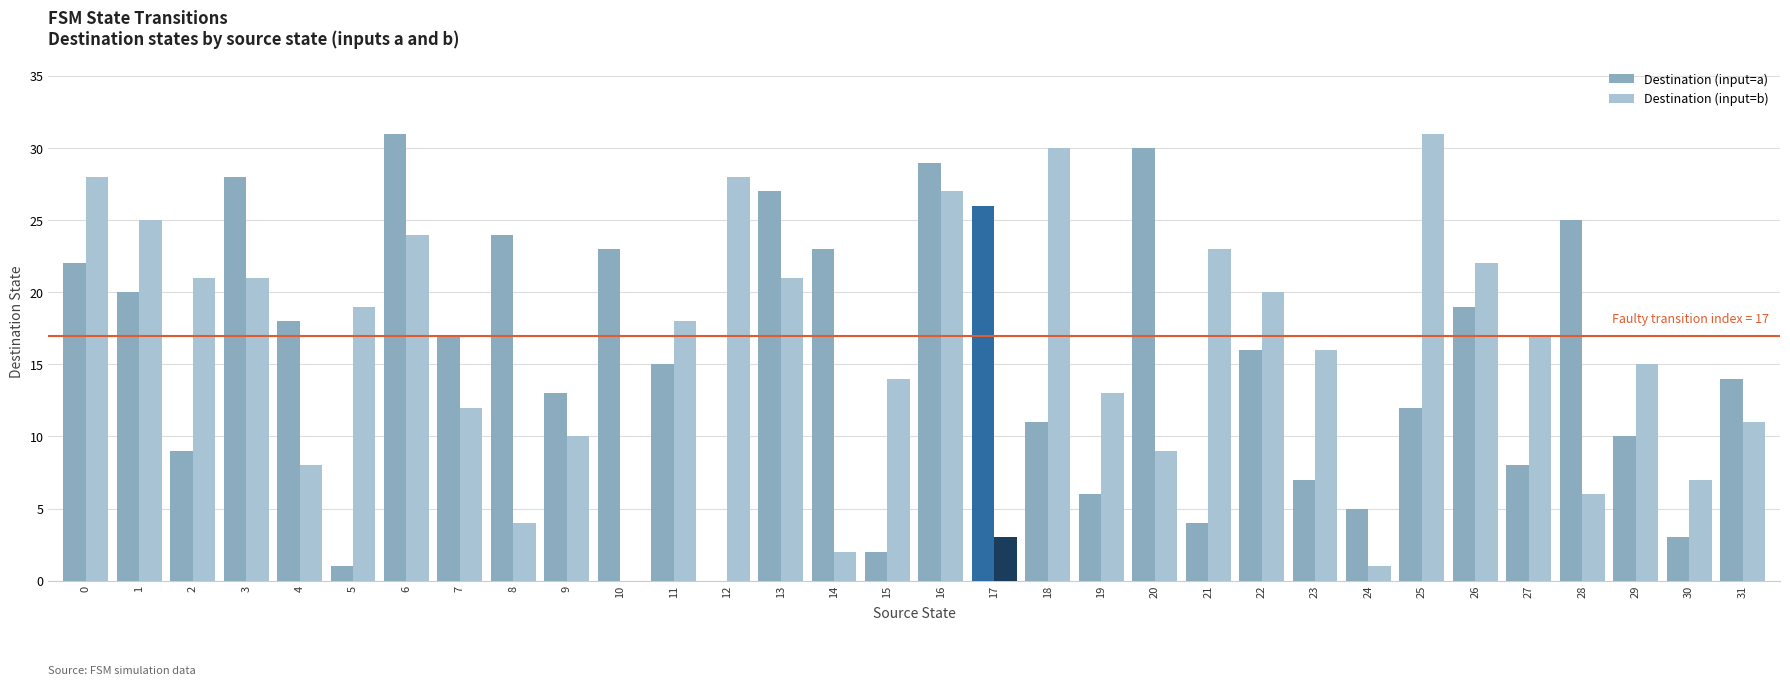

What is the maximum value for Destination (input=b)?

31